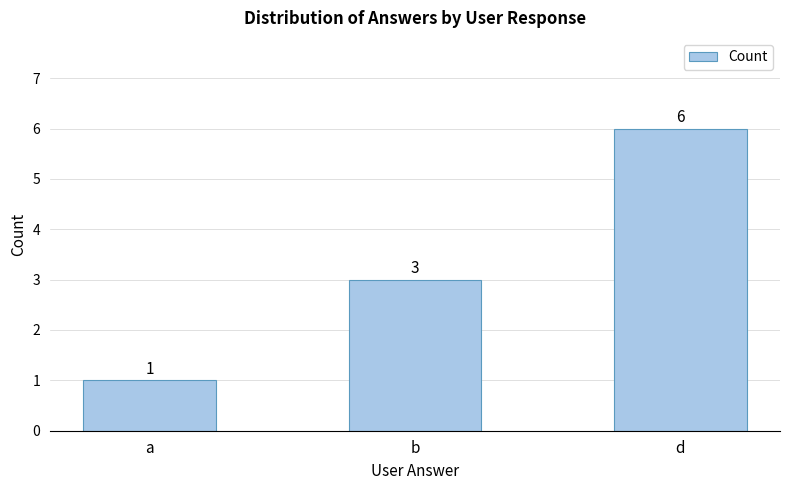

Reading left to right, list all the values displayed in this chart.

1	3	6